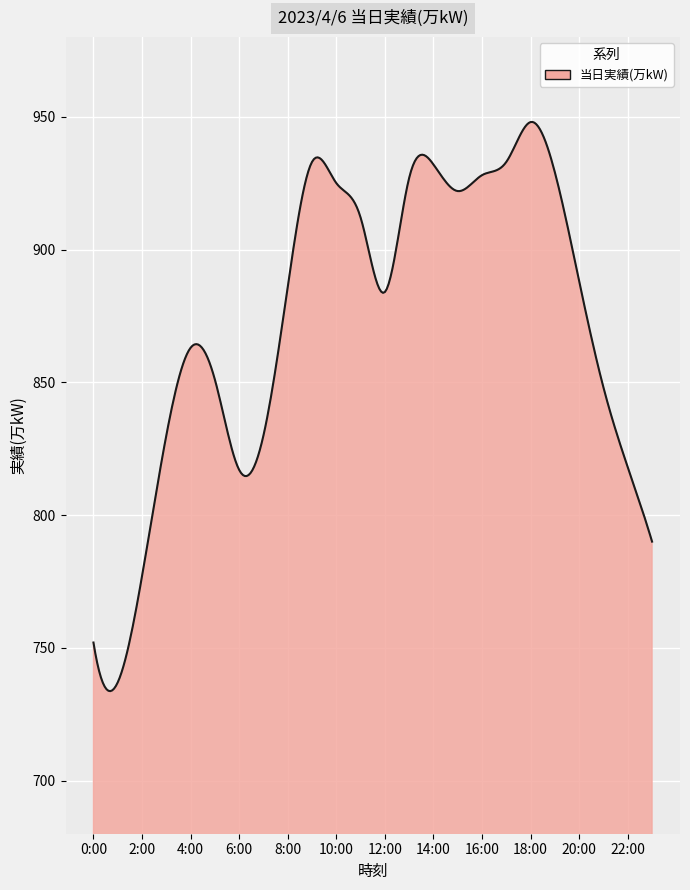

True or false: there are more than 2 points higher than both neighbors.

True